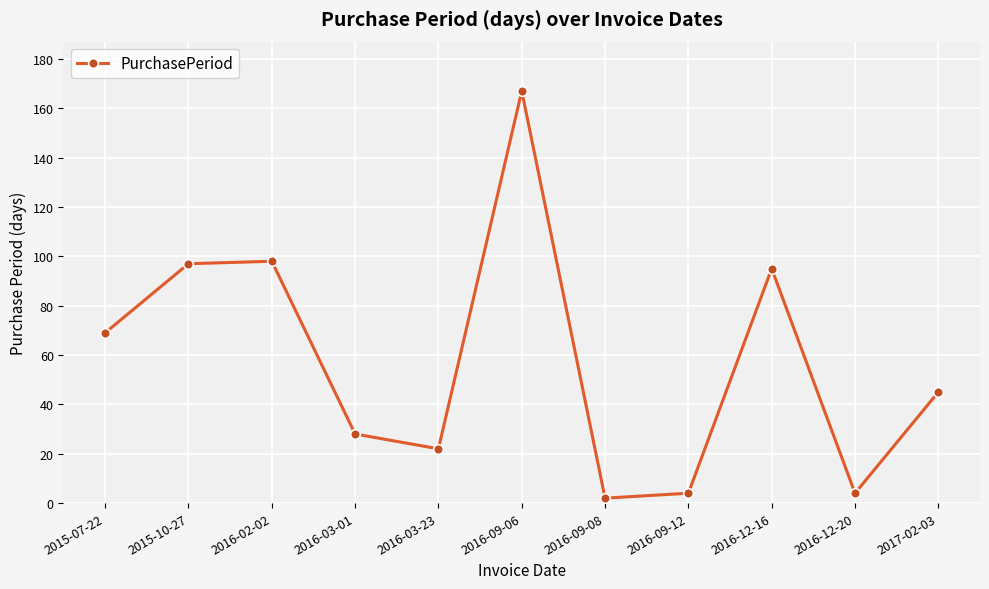

Which category has the highest value across all series?

2016-09-06